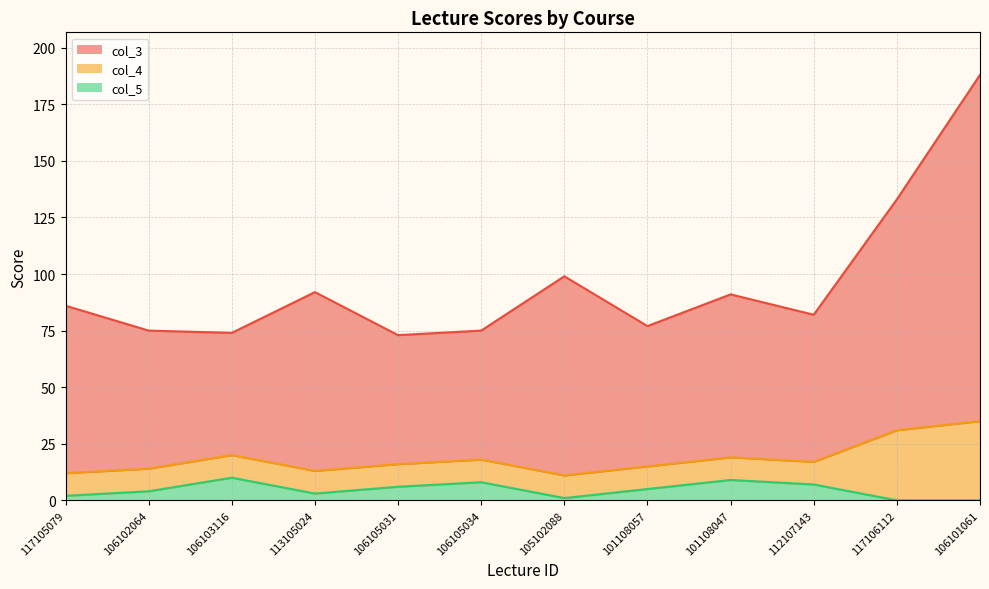

Which series has the largest total across all categories?

col_3